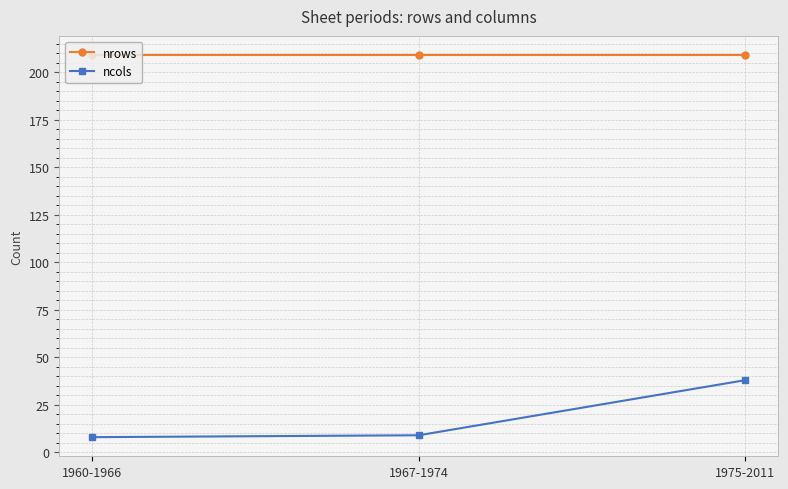

What value does the nrows series have at 1967-1974?

209